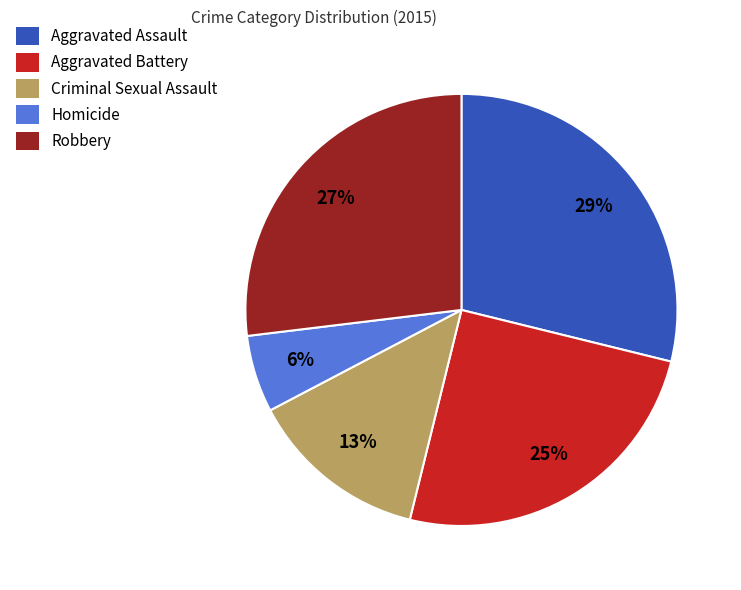

Is there a majority slice in this chart?

No